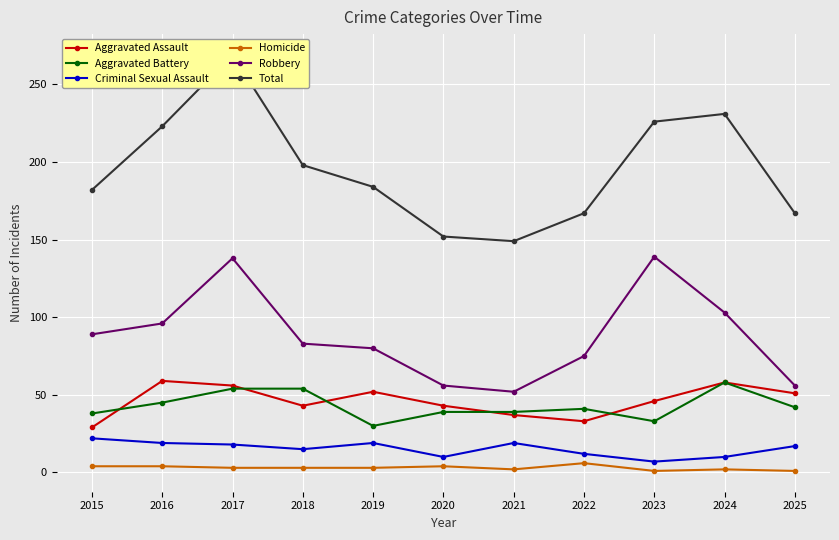

Read the Robbery value at 2017.

138